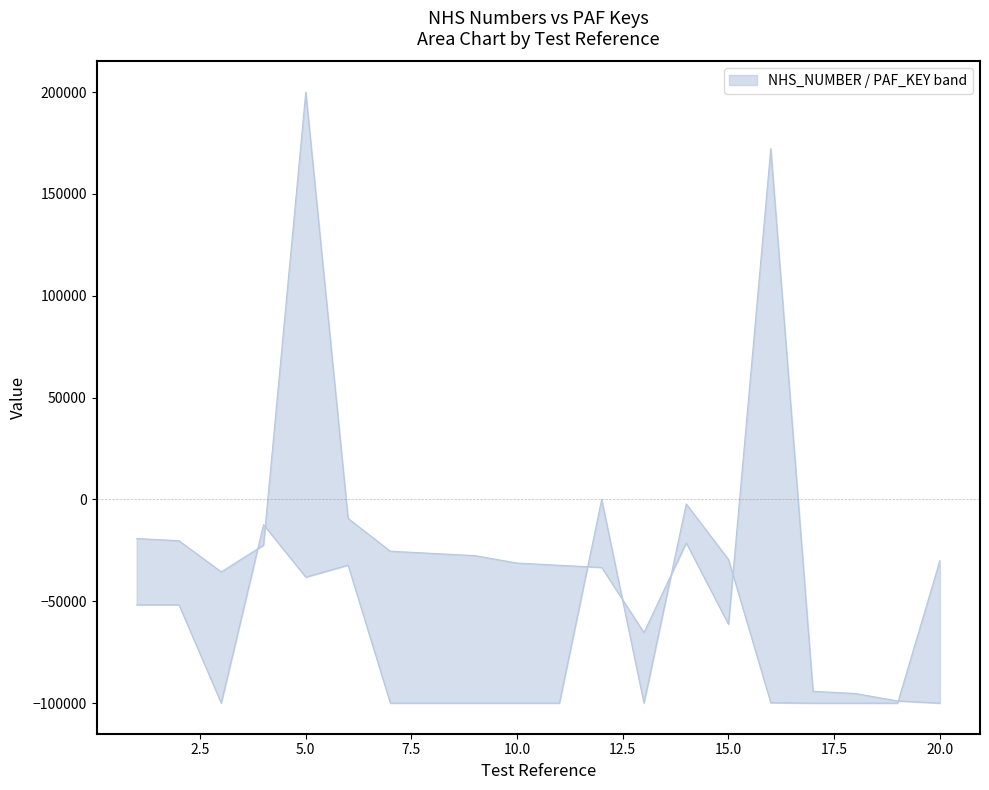

Which series has the largest total across all categories?

Upper